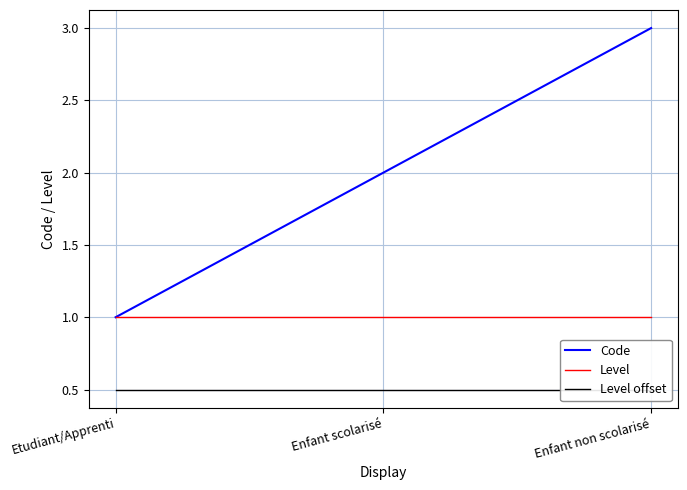

Which has a higher value, Enfant scolarisé or Etudiant/Apprenti?

Enfant scolarisé